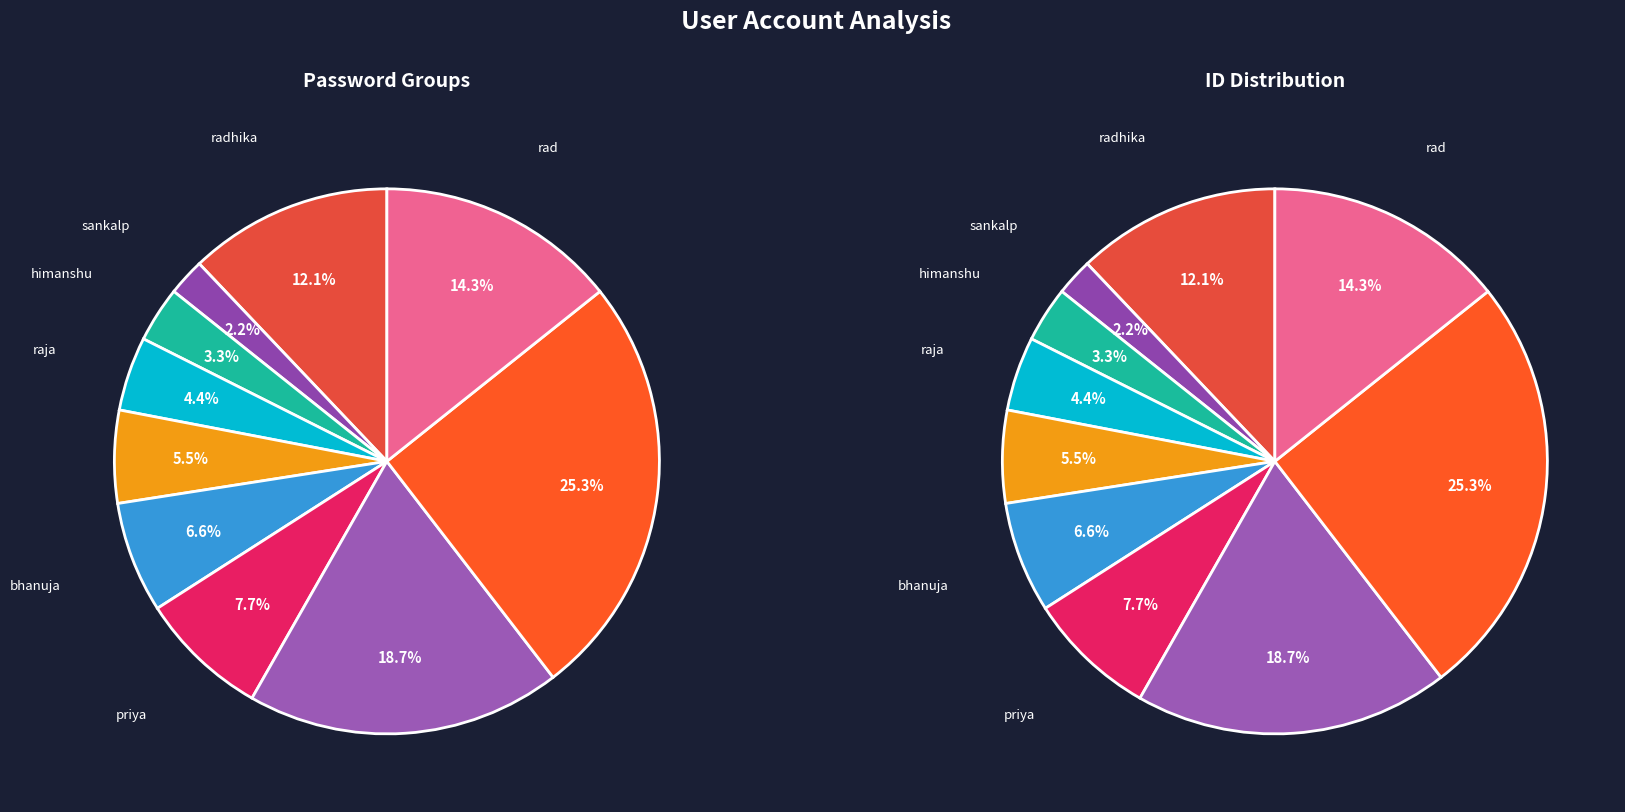

Which slice is the largest?

rad